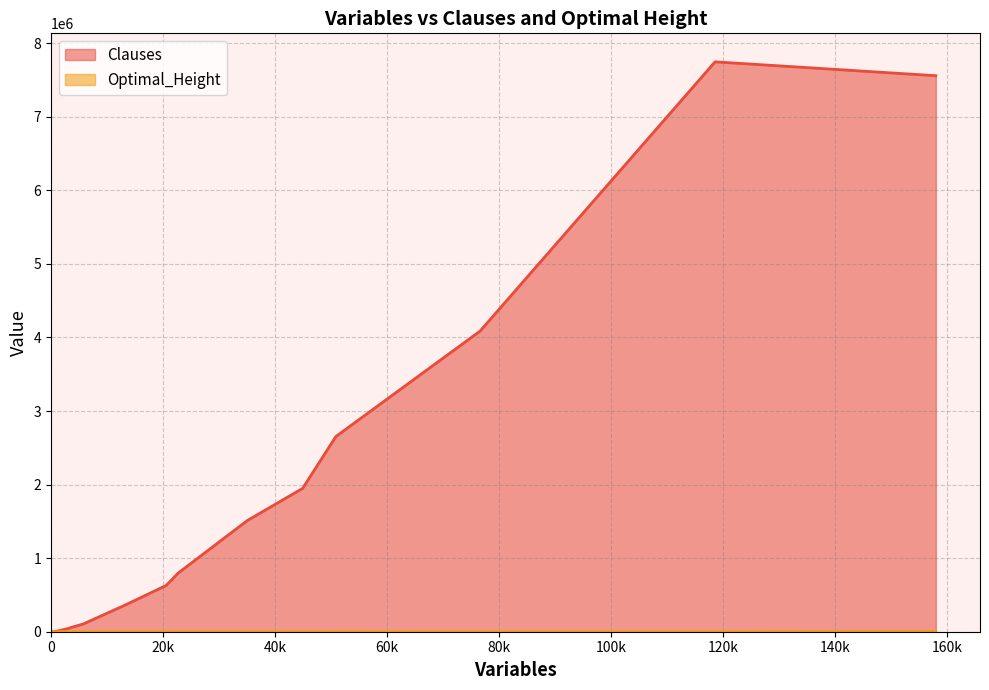

What is the greatest value displayed?

7745972